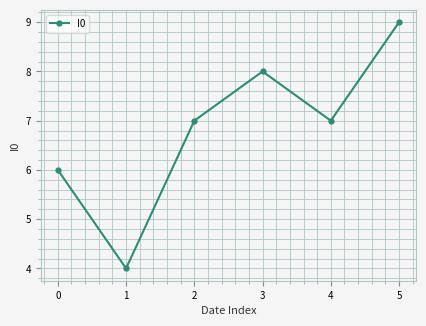

What is the change in value from 3 to 5?

+1